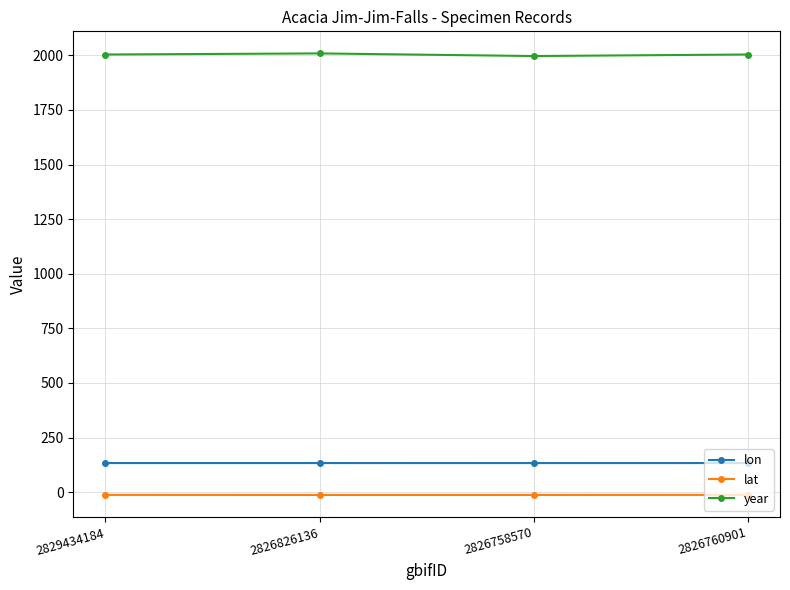

Which series has the largest total across all categories?

year